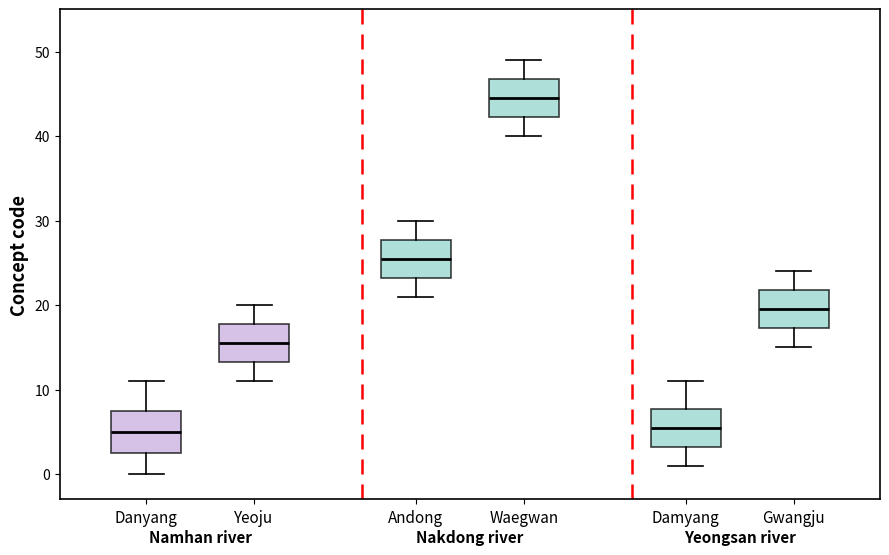

Which box has the highest median line?

Waegwan